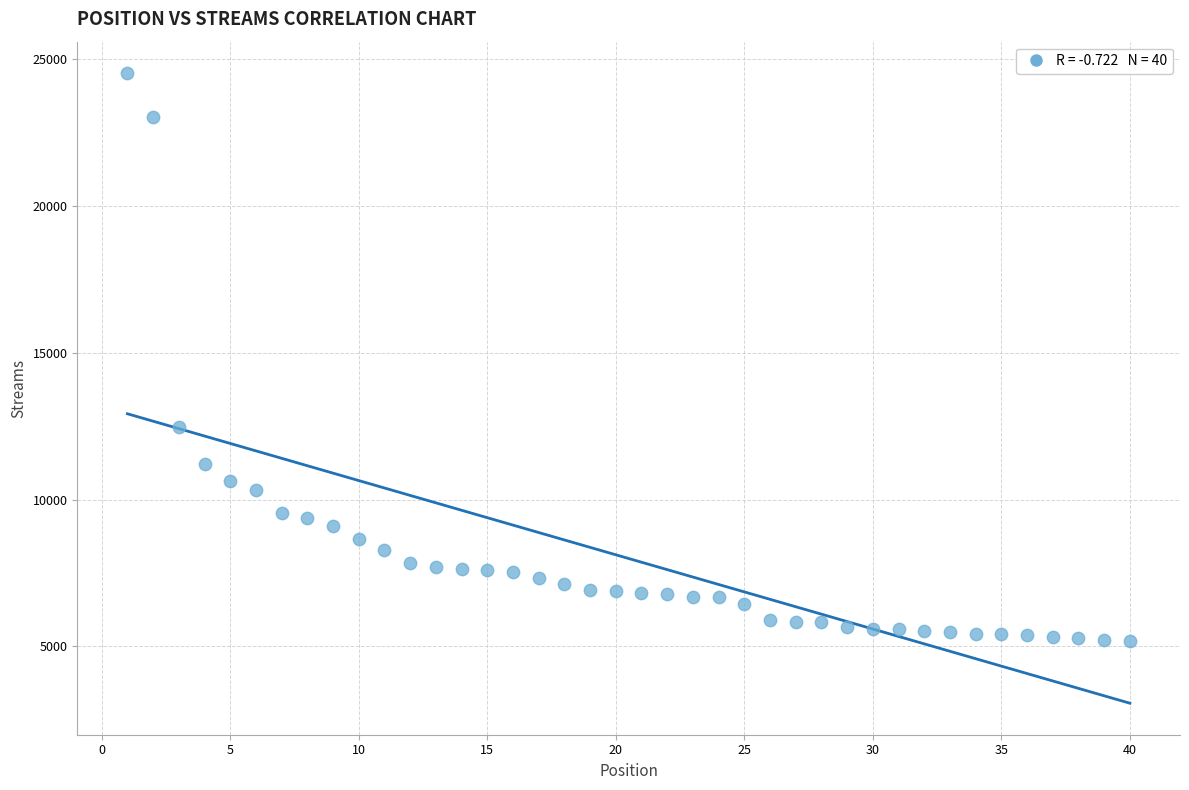

What Y value in the scatter plot is closest to 14849?

12474